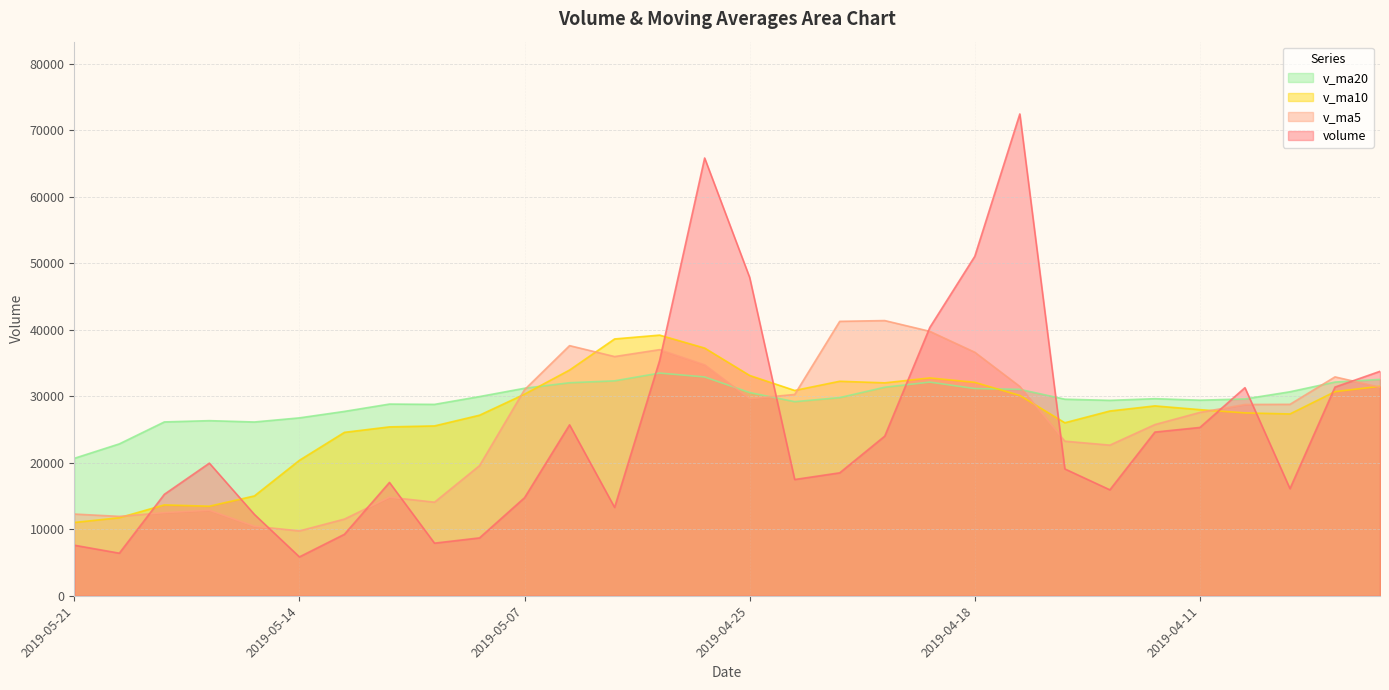

Reading left to right, list all the values displayed in this chart.

volume: 2019-05-21=7617.0	2019-05-20=6417.2	2019-05-17=15271.2	2019-05-16=19961.0	2019-05-15=12251.0	2019-05-14=5860.0	2019-05-13=9261.0	2019-05-10=17061.0	2019-05-09=7925.0	2019-05-08=8717.2	2019-05-07=14761.0	2019-05-06=25725.7	2019-04-30=13308.1	2019-04-29=35406.1	2019-04-26=65863.0	2019-04-25=47897.0	2019-04-24=17498.2	2019-04-23=18505.5	2019-04-22=24025.6	2019-04-19=40358.6	2019-04-18=51077.6	2019-04-17=72489.7	2019-04-16=19092.2	2019-04-15=15948.3	2019-04-12=24634.0	2019-04-11=25329.3	2019-04-10=31315.7	2019-04-09=16130.0	2019-04-08=31406.1	2019-04-04=33775.2
v_ma5: 2019-05-21=12303.5	2019-05-20=11952.1	2019-05-17=12520.9	2019-05-16=12878.8	2019-05-15=10471.6	2019-05-14=9764.8	2019-05-13=11545.0	2019-05-10=14838.0	2019-05-09=14087.4	2019-05-08=19583.6	2019-05-07=31012.8	2019-05-06=37640.0	2019-04-30=35994.5	2019-04-29=37033.9	2019-04-26=34757.8	2019-04-25=29657.0	2019-04-24=30293.1	2019-04-23=41291.4	2019-04-22=41408.7	2019-04-19=39793.3	2019-04-18=36648.3	2019-04-17=31498.7	2019-04-16=23263.9	2019-04-15=22671.5	2019-04-12=25763.0	2019-04-11=27591.3	2019-04-10=28784.9	2019-04-09=28806.6	2019-04-08=32935.9	2019-04-04=31384.1
v_ma10: 2019-05-21=11034.2	2019-05-20=11748.6	2019-05-17=13679.4	2019-05-16=13483.1	2019-05-15=15027.6	2019-05-14=20388.8	2019-05-13=24592.5	2019-05-10=25416.2	2019-05-09=25560.7	2019-05-08=27170.7	2019-05-07=30334.9	2019-05-06=33966.5	2019-04-30=38642.9	2019-04-29=39221.3	2019-04-26=37275.6	2019-04-25=33152.7	2019-04-24=30895.9	2019-04-23=32277.6	2019-04-22=32040.1	2019-04-19=32778.2	2019-04-18=32119.8	2019-04-17=30141.8	2019-04-16=26035.3	2019-04-15=27803.7	2019-04-12=28573.6	2019-04-11=28008.0	2019-04-10=27521.8	2019-04-09=27358.8	2019-04-08=30719.9	2019-04-04=31525.0
v_ma20: 2019-05-21=20684.5	2019-05-20=22857.5	2019-05-17=26161.2	2019-05-16=26352.2	2019-05-15=26151.6	2019-05-14=26770.7	2019-05-13=27744.2	2019-05-10=28846.9	2019-05-09=28800.4	2019-05-08=29974.4	2019-05-07=31227.3	2019-05-06=32054.2	2019-04-30=32339.1	2019-04-29=33512.5	2019-04-26=32924.6	2019-04-25=30580.3	2019-04-24=29208.8	2019-04-23=29818.2	2019-04-22=31380.0	2019-04-19=32151.6	2019-04-18=31179.2	2019-04-17=31061.8	2019-04-16=29579.5	2019-04-15=29406.6	2019-04-12=29657.0	2019-04-11=29432.1	2019-04-10=29619.0	2019-04-09=30696.5	2019-04-08=32153.9	2019-04-04=32558.4